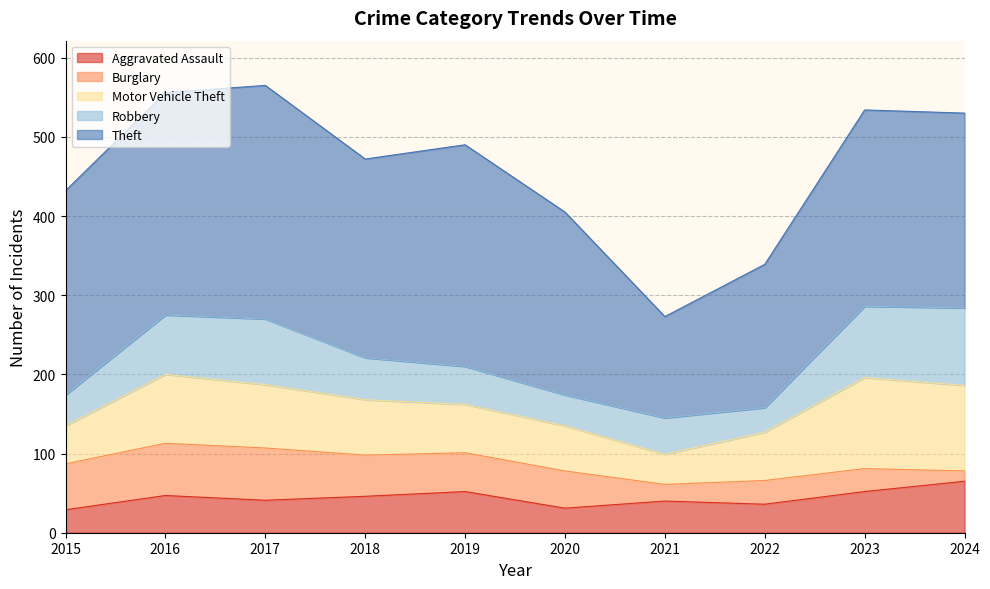

What is the sum of the Burglary values at 2016 and 2023?

95